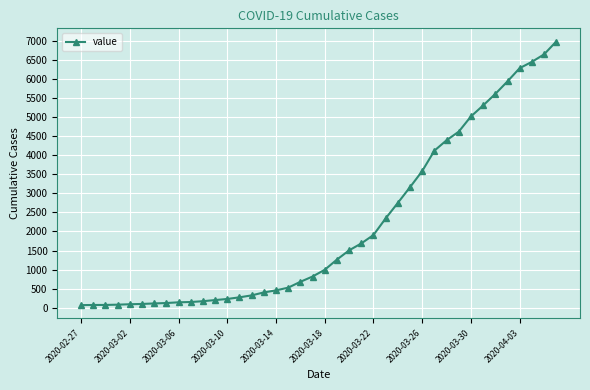

What is the greatest value displayed?

6995